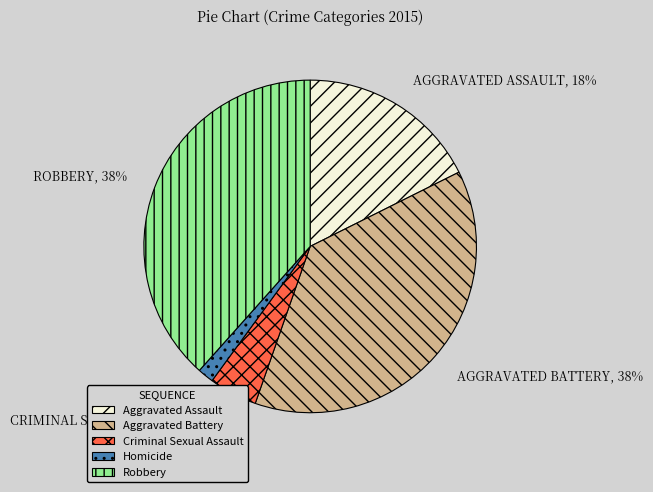

Do Robbery and Criminal Sexual Assault together represent more than half of the pie?

No